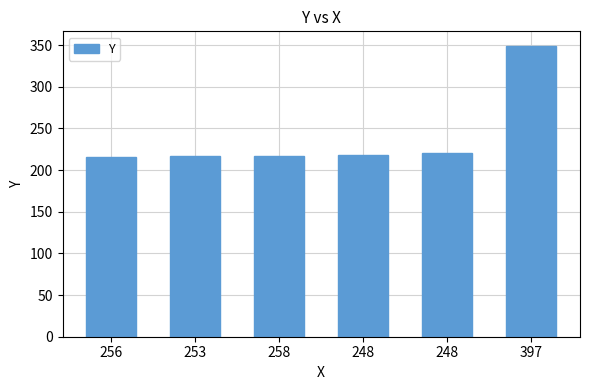

Rank the categories by value from lowest to highest.

256, 253, 258, 248, 248, 397